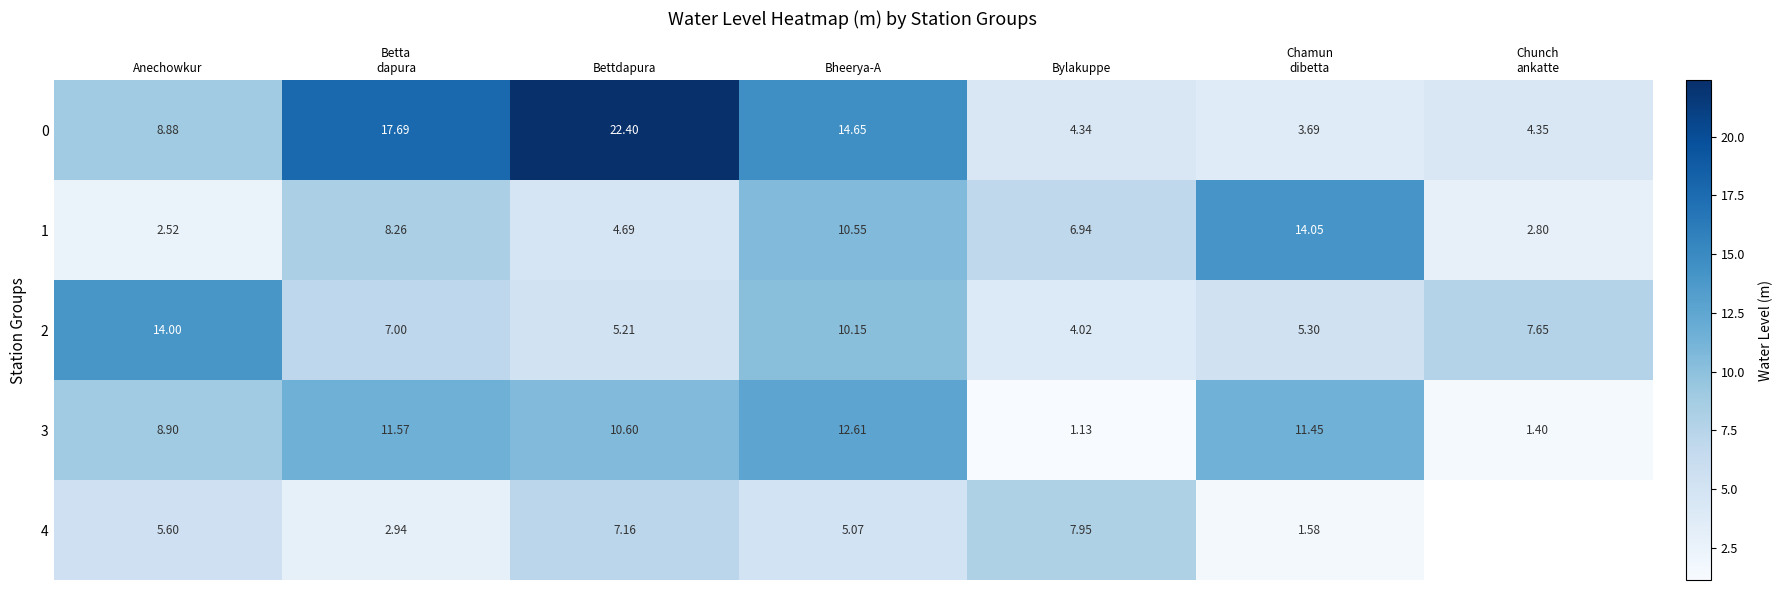

How many values in the 1 series exceed 6?

4